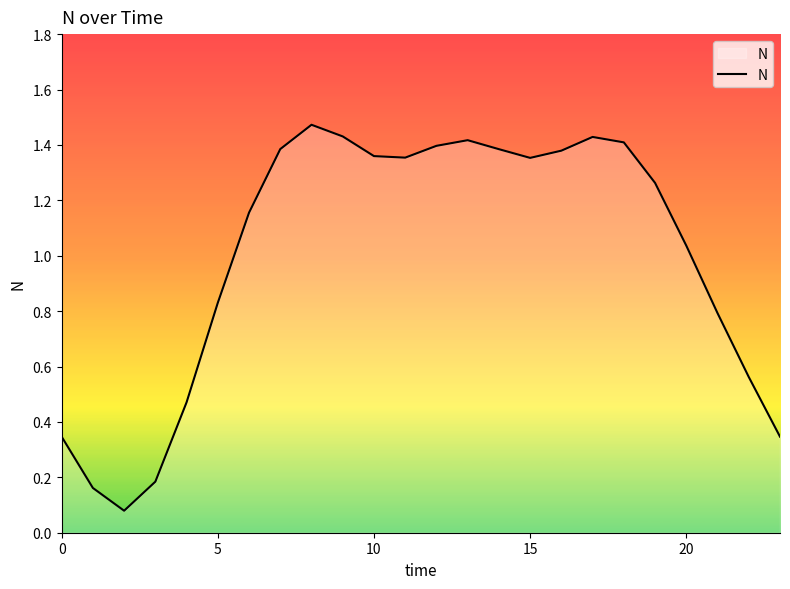

The chart shows a value of 2.1 at 15. True or false?

False